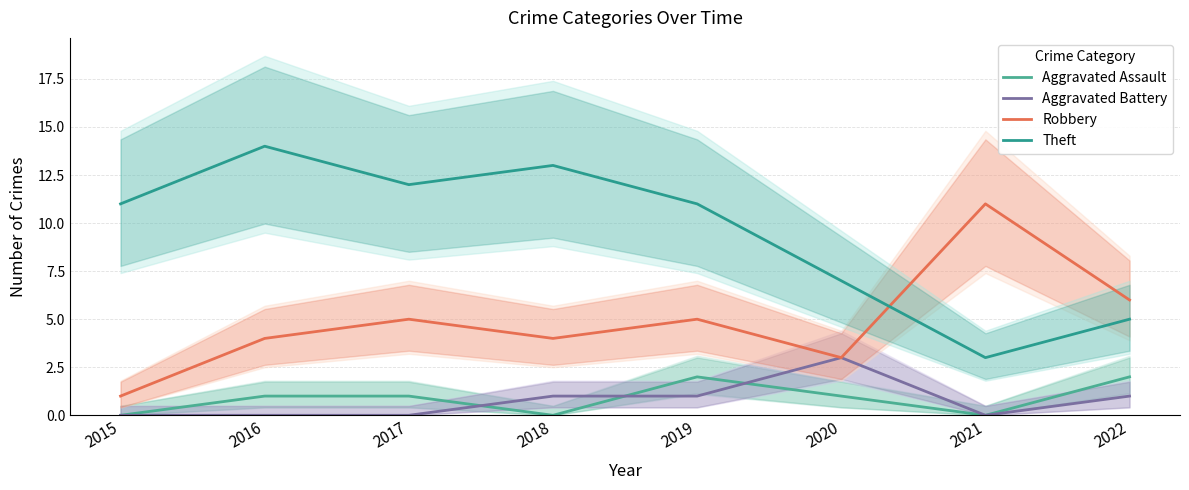

Where is the first local maximum for Aggravated Battery?

2020